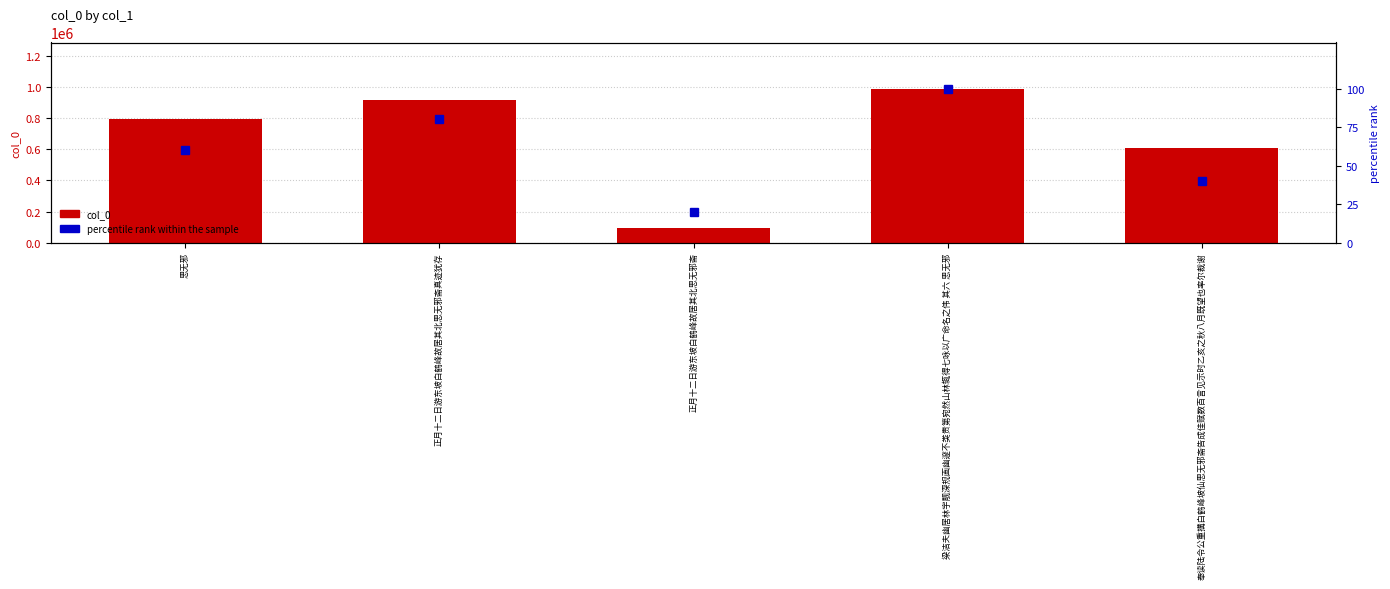

What is the sum of the col_0 values at 正月十二日游东坡白鹤峰故居其北思无邪斋真迹犹存 and 奉读陆令公重搆白鹤峰坡仙思无邪斋告成佳赋数百言见示时乙亥之秋八月既望也率尔裁谢?

1520341